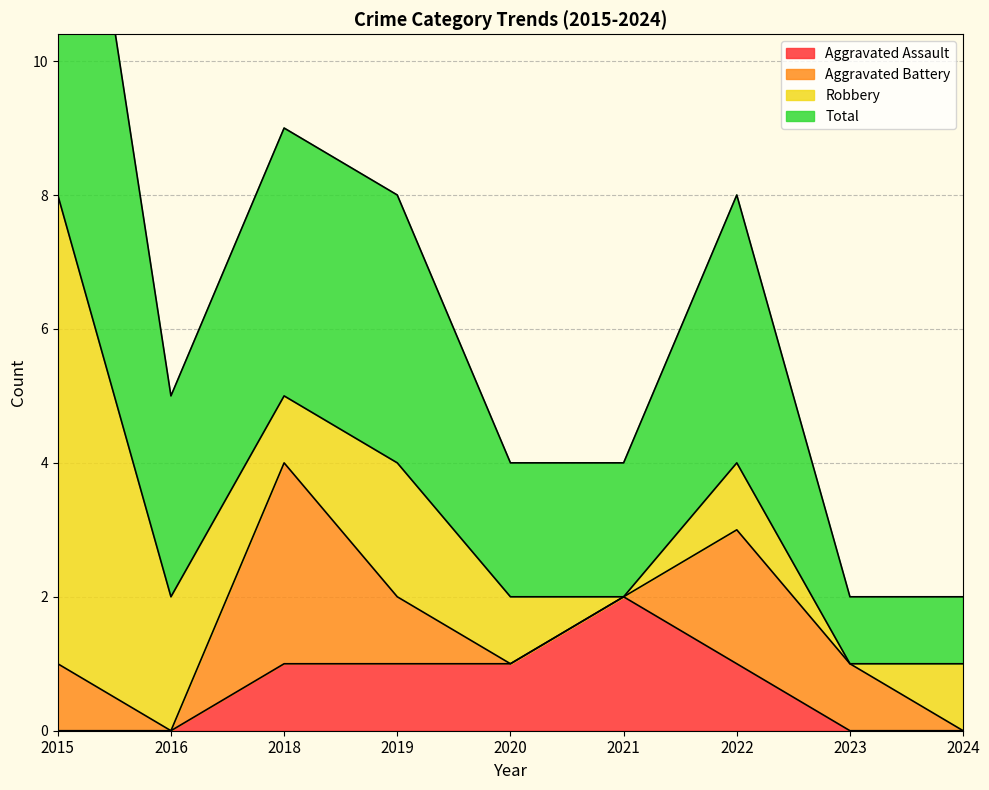

Where is the first local maximum for Total?

2018